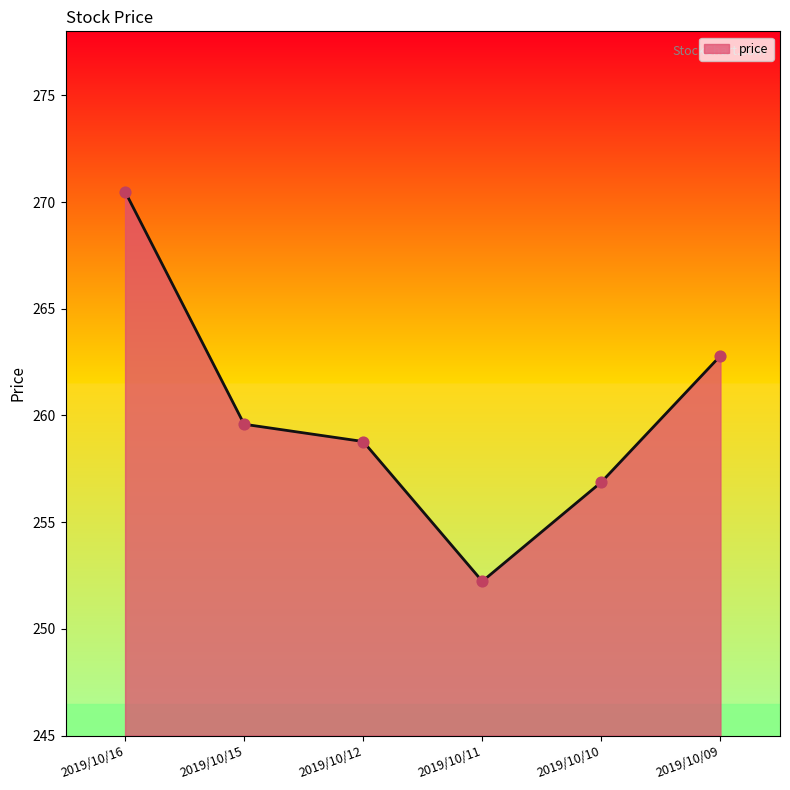

What is the change in value from 2019/10/12 to 2019/10/09?

+4.0